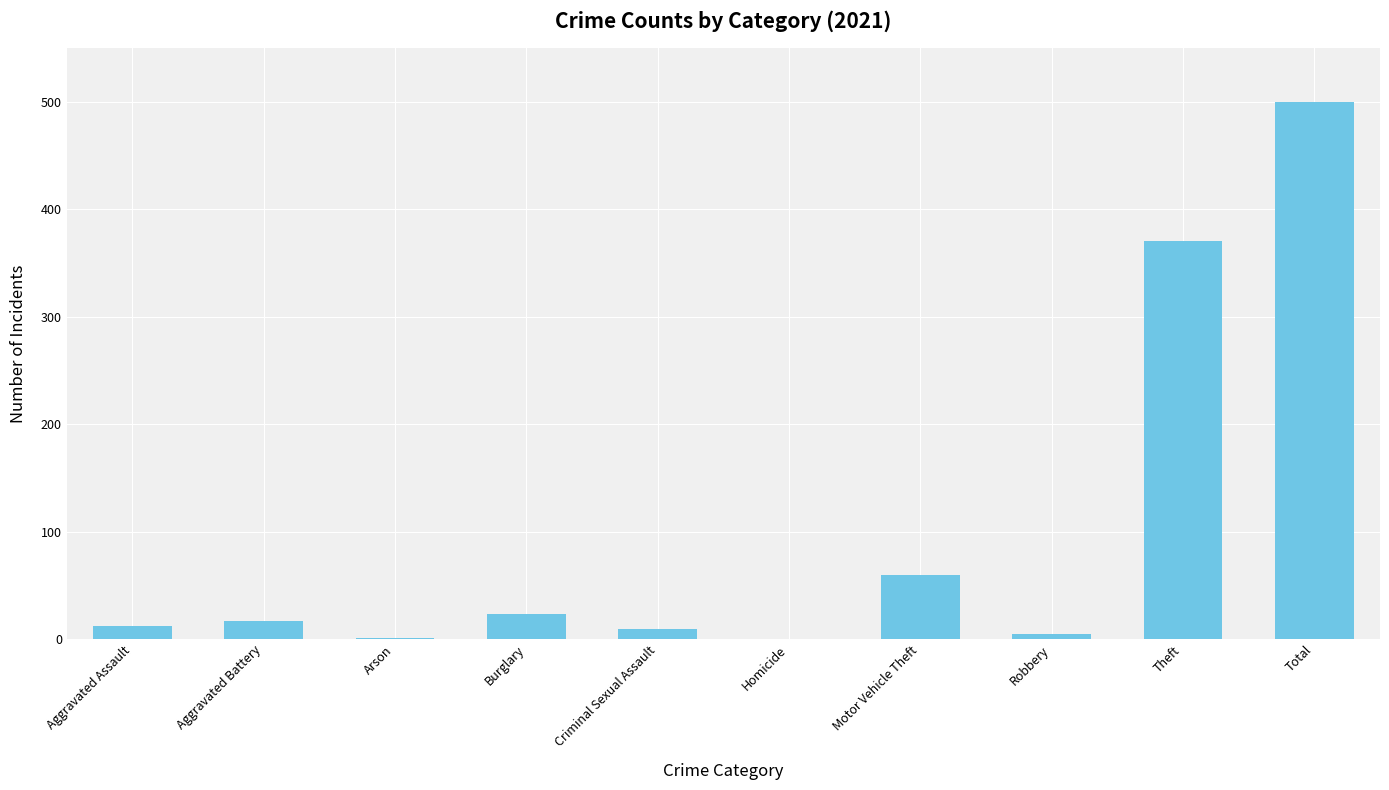

Is it true that the value at Homicide is -205?

False